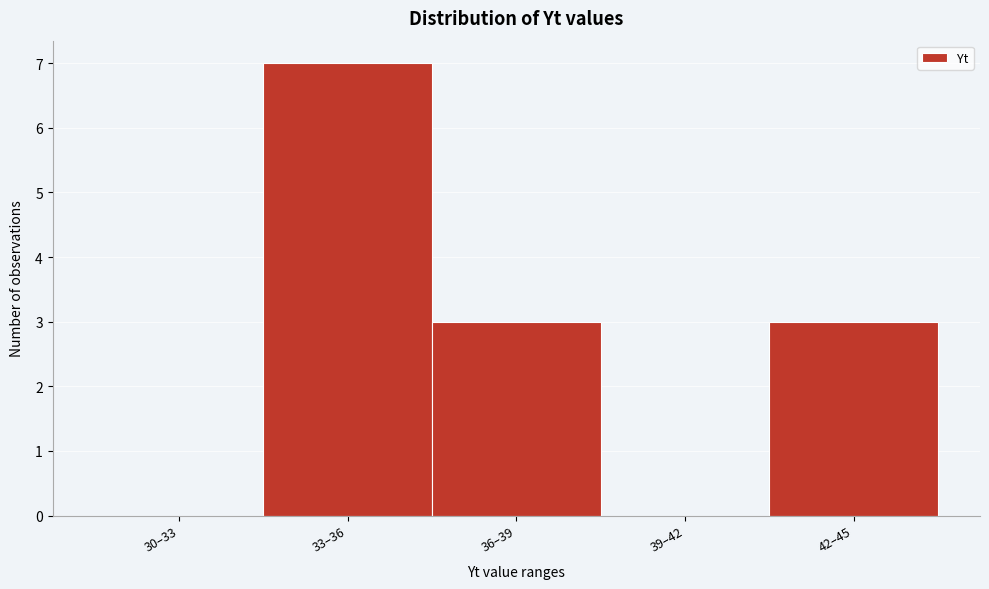

Reading left to right, list all the values displayed in this chart.

30–33=0	33–36=7	36–39=3	39–42=0	42–45=3